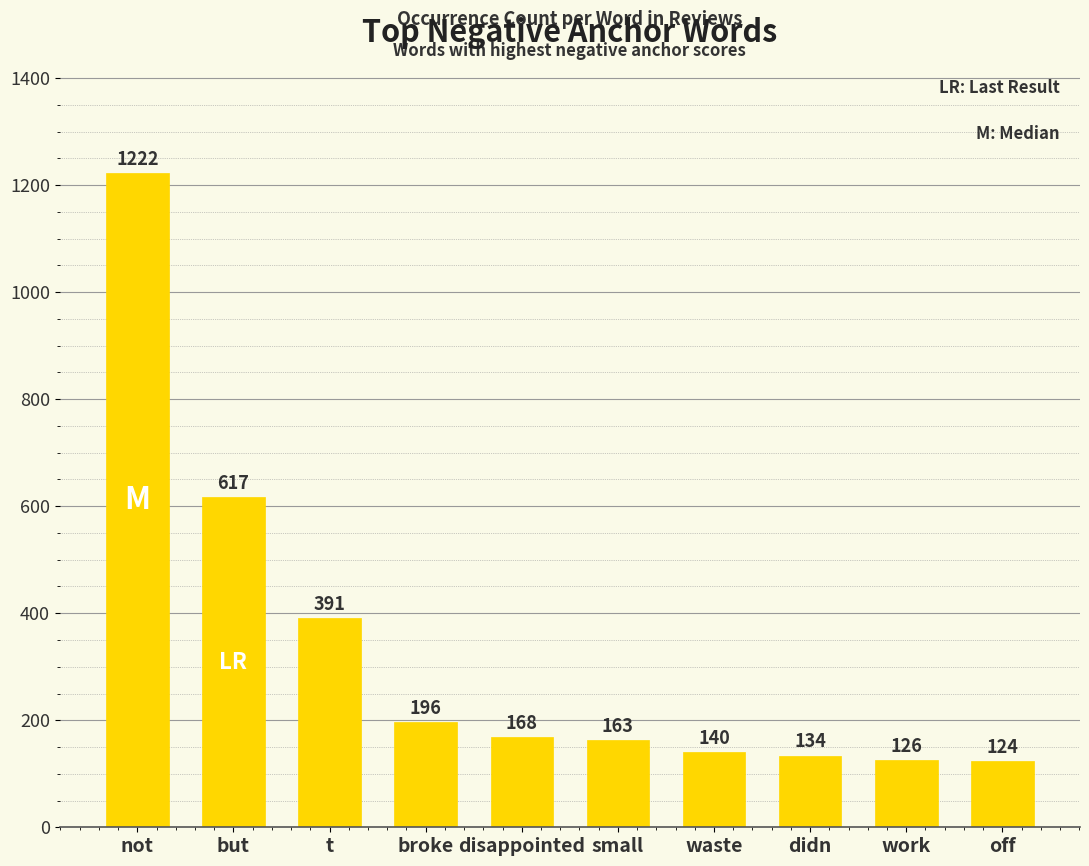

Rank the categories by value from lowest to highest.

off, work, didn, waste, small, disappointed, broke, t, but, not